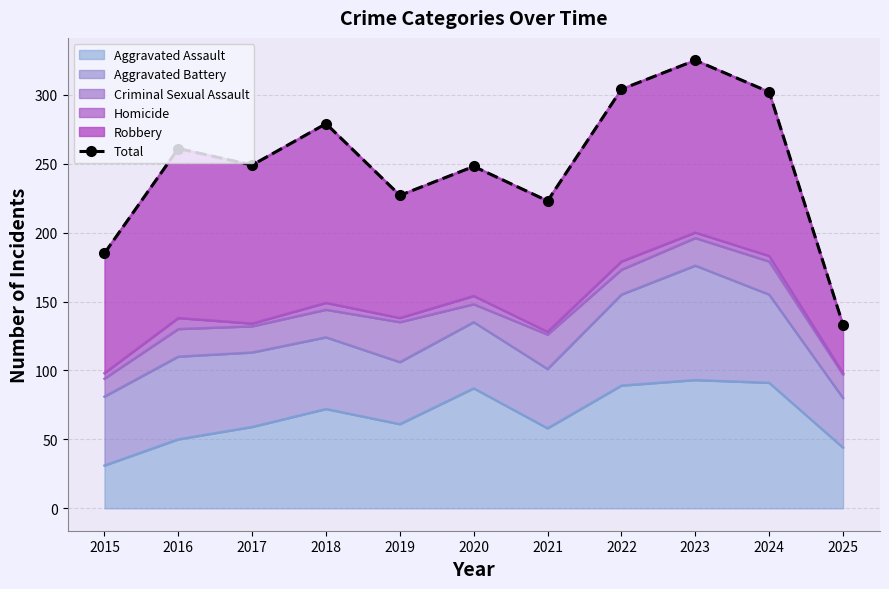

Reading right to left, transcribe all the data shown in this chart.

2025=133	2024=302	2023=325	2022=304	2021=223	2020=248	2019=227	2018=279	2017=249	2016=261	2015=185